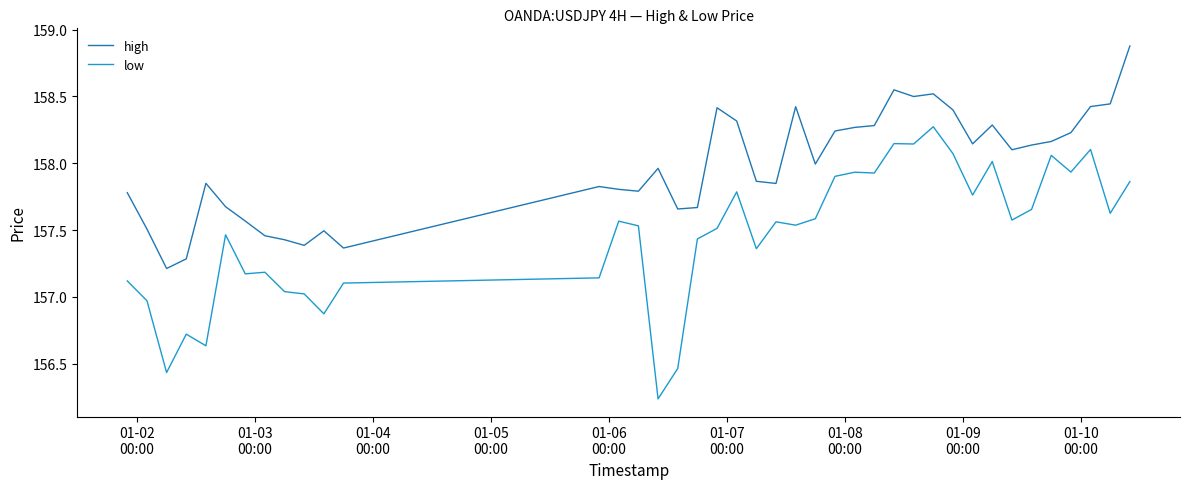

What is the lowest value of the high series?

157.2